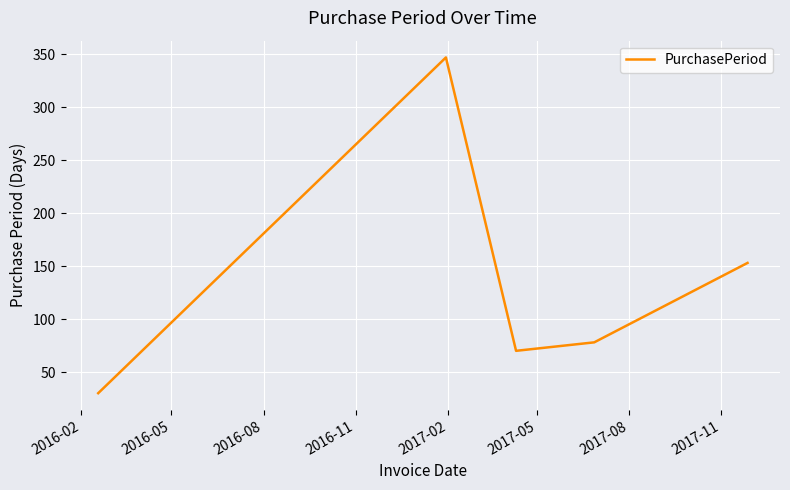

How many lines are shown in the chart?

1